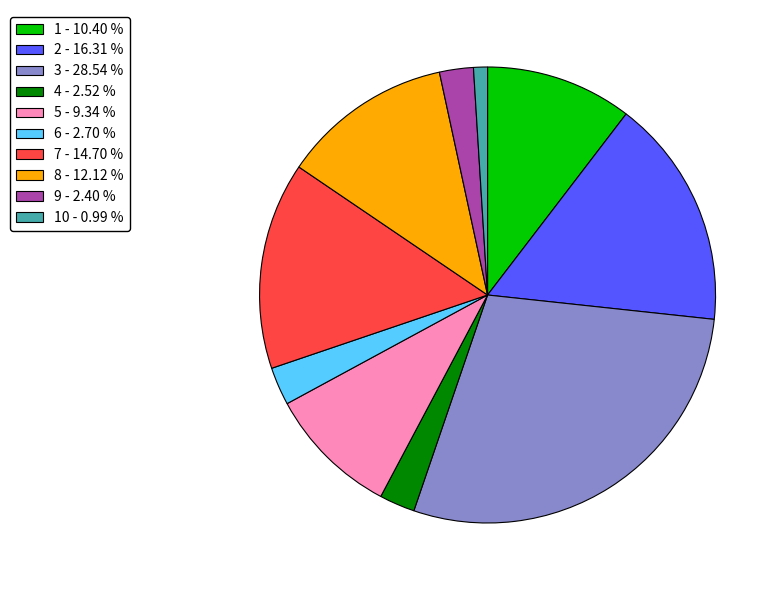

What is the smallest slice in the pie chart?

10 - 0.99 %